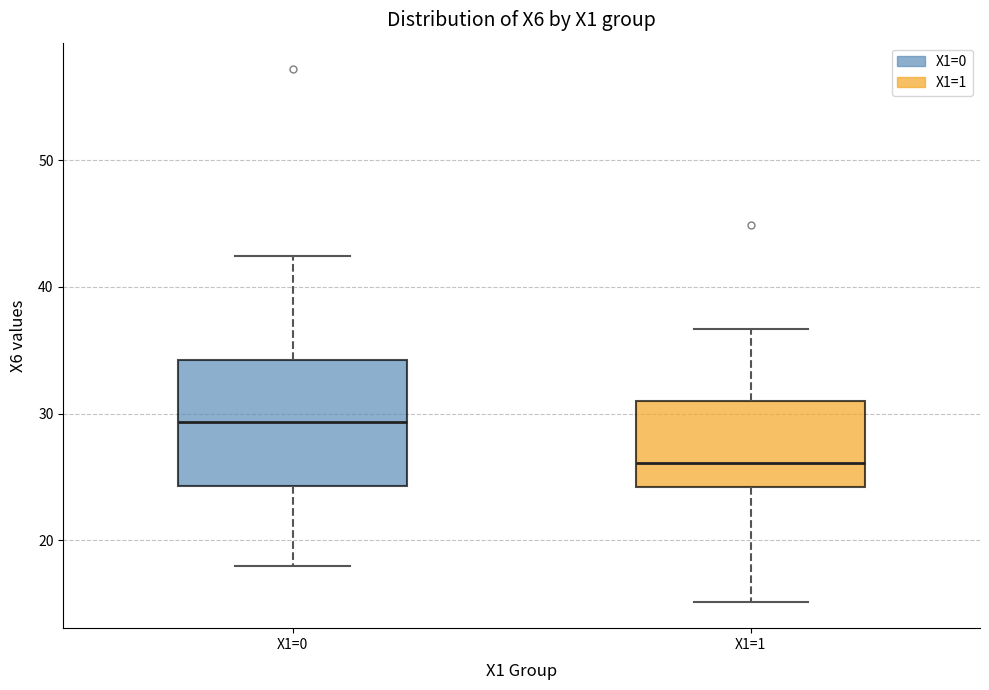

Comparing the boxes themselves (not the whiskers), which one is the tallest?

X1=0